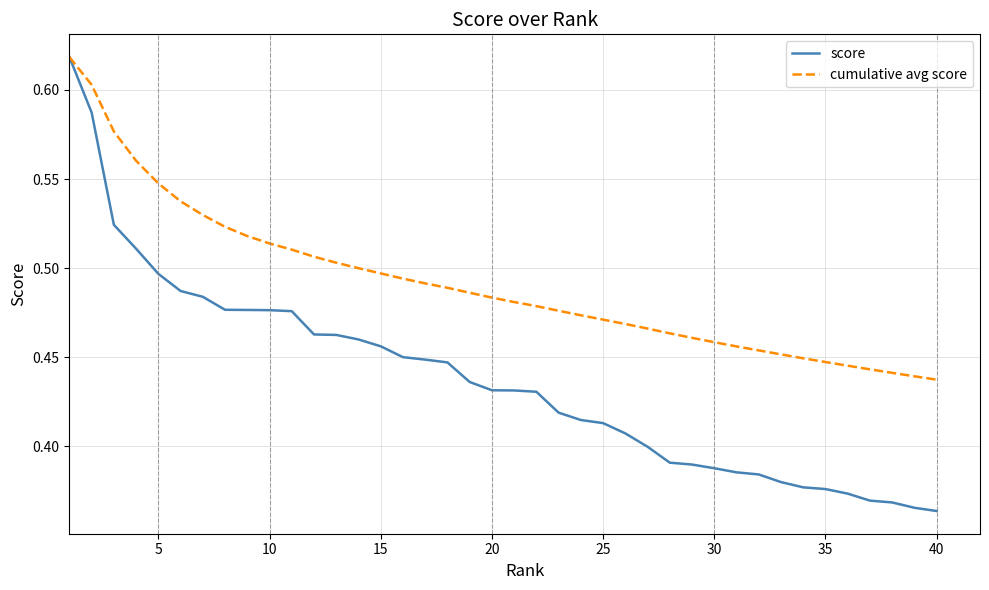

List the series in order of their overall mean, lowest first.

score, cumulative avg score